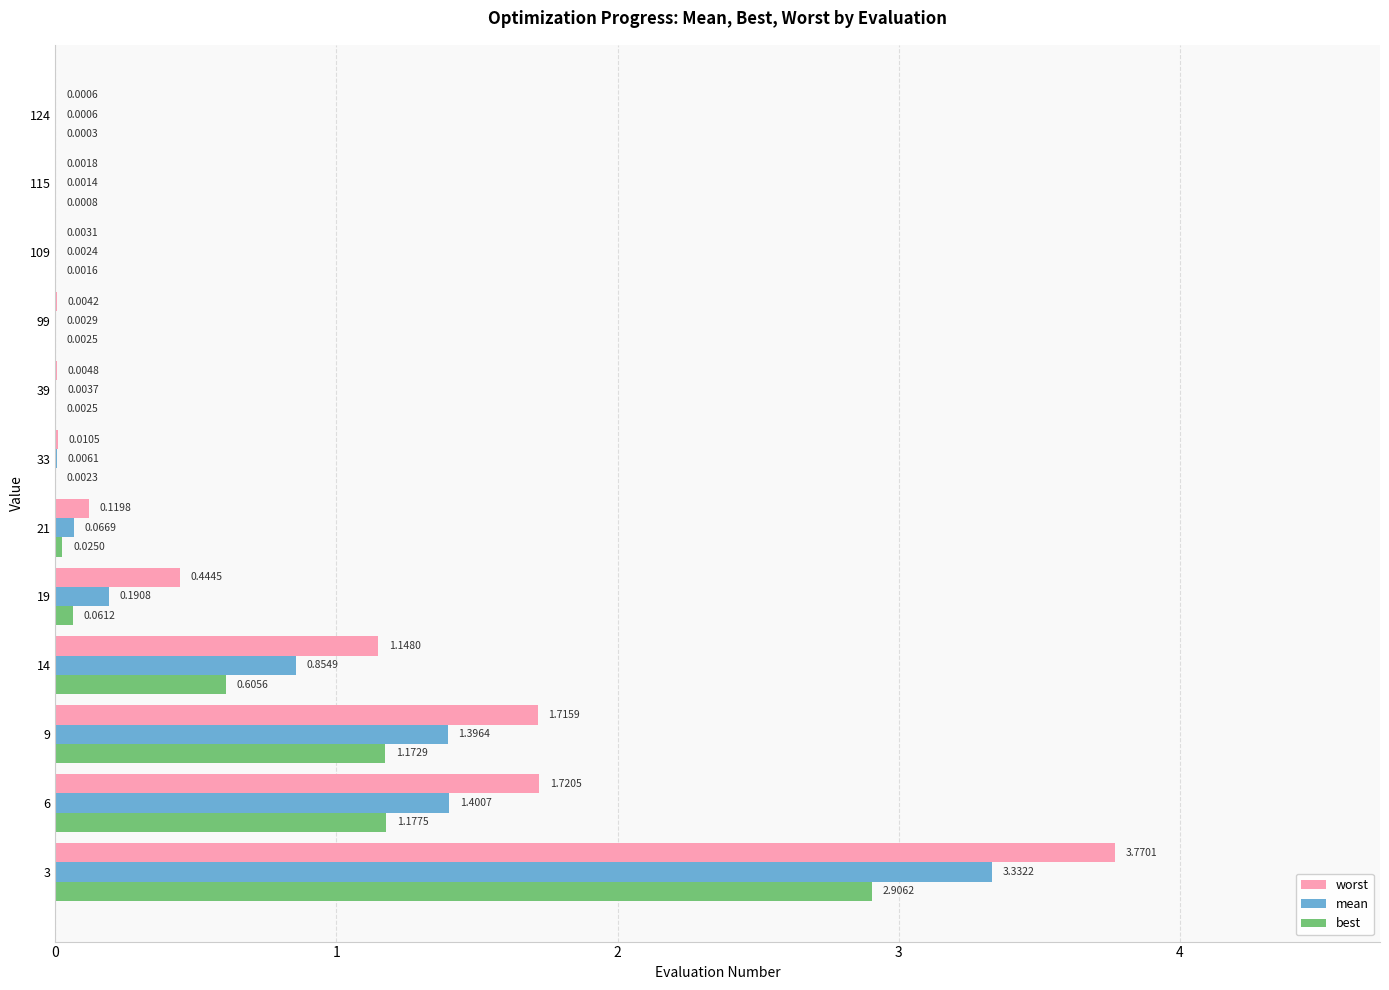

Which series changed the most between 9 and 109?

worst